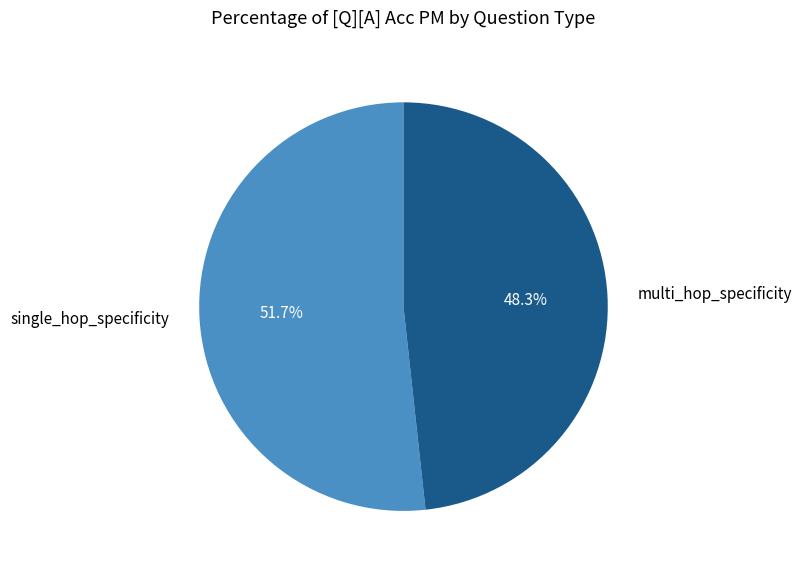

To the nearest percent, what is the average slice percentage?

50%